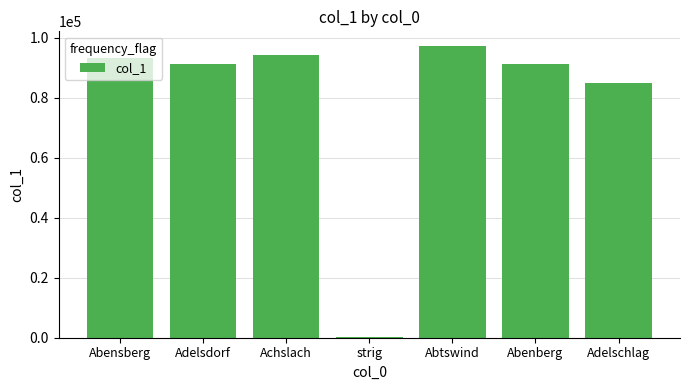

At which label is the value closest to 48877?

Adelschlag